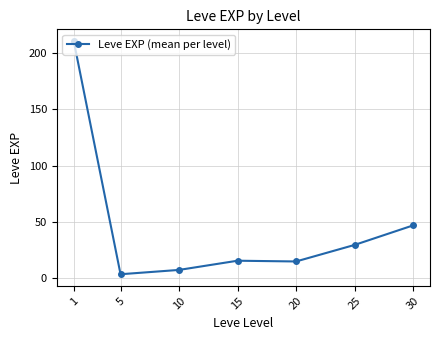

Which category has the lowest value across all series?

5